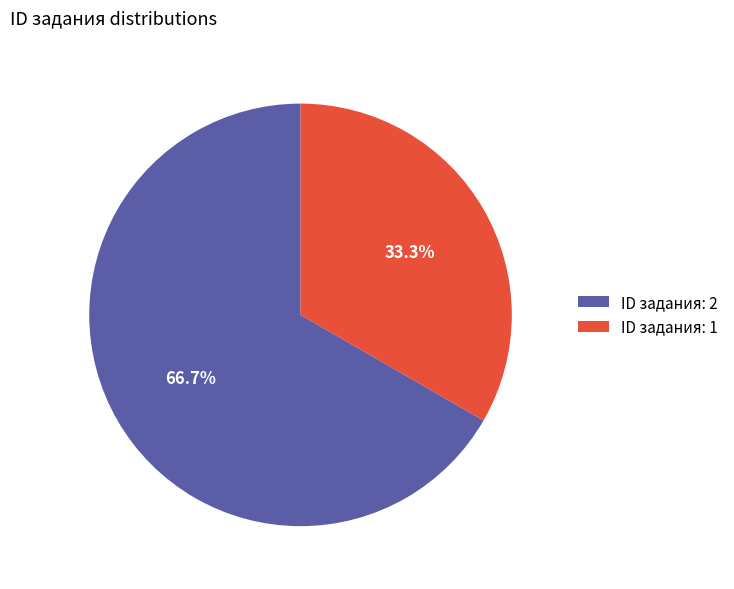

Approximately how many times larger is the value at ID задания: 2 compared to ID задания: 1?

2.0